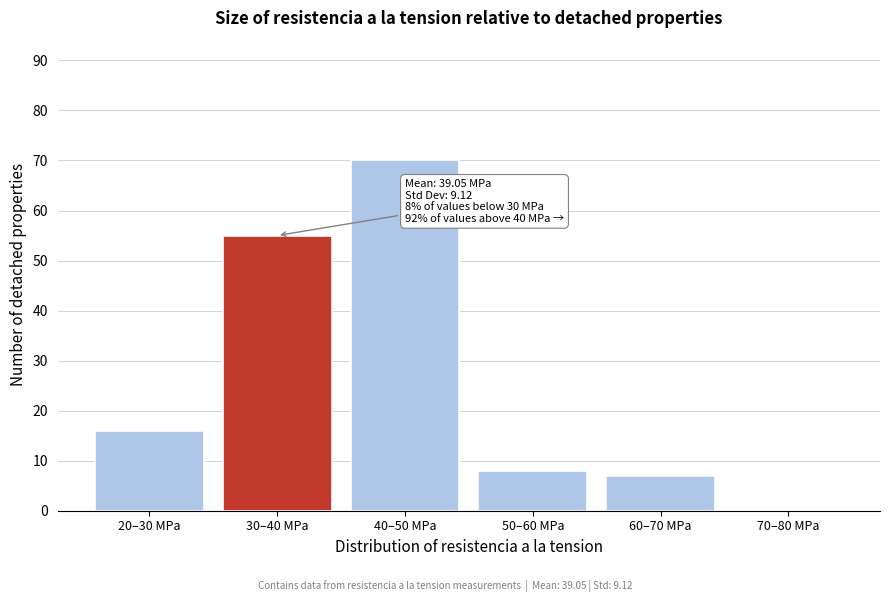

Reading left to right, extract all data points from this chart.

20–30 MPa=16	30–40 MPa=55	40–50 MPa=70	50–60 MPa=8	60–70 MPa=7	70–80 MPa=0